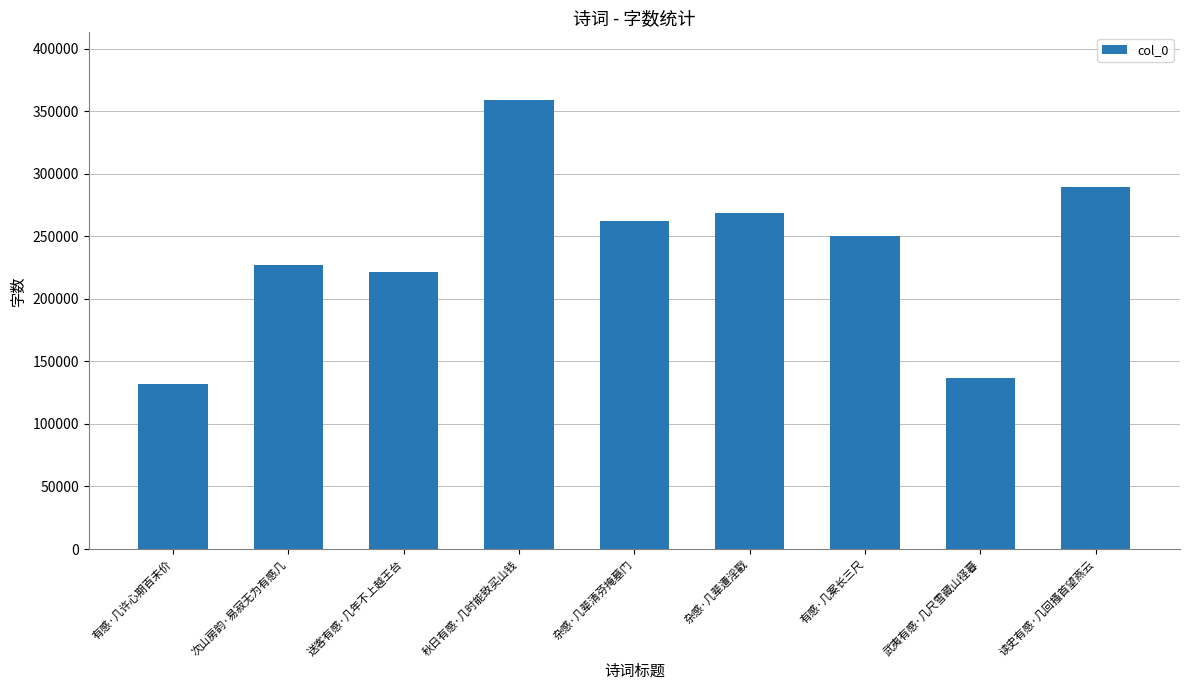

What is the label of the 7th bar from the left?

有感·几案长三尺